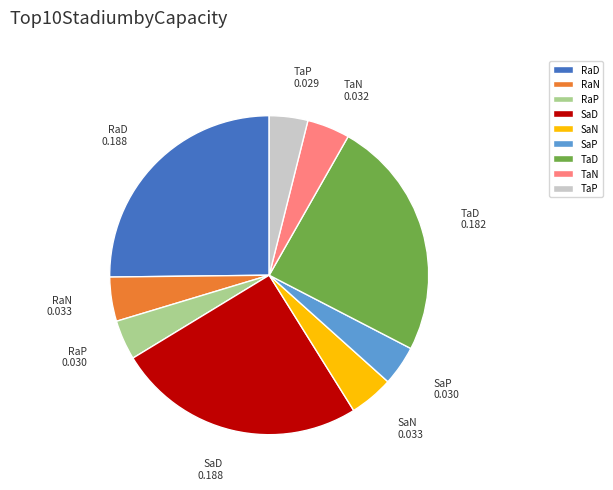

Do SaD and SaP together represent more than half of the pie?

No